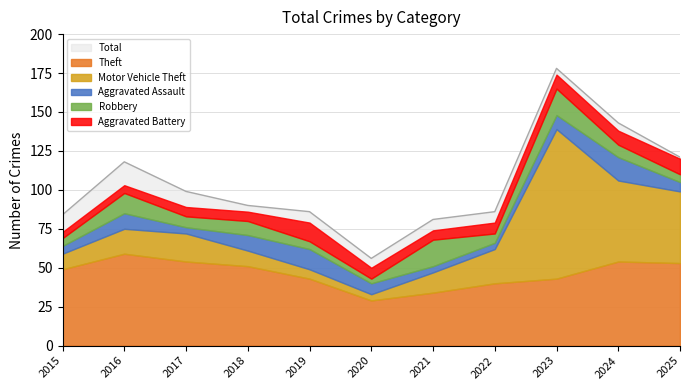

Is it true that Total equals 90 at 2018?

True